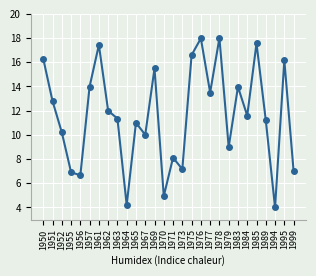

What is the greatest value displayed?

18.0